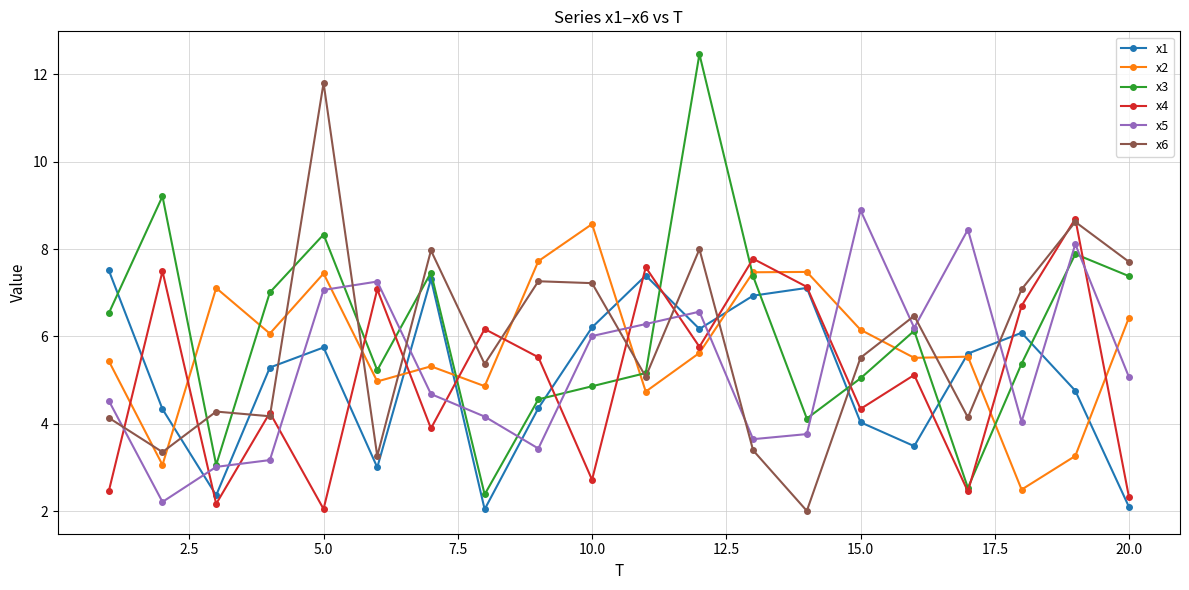

What is the value of the x1 point at the 6th from the left?

3.0